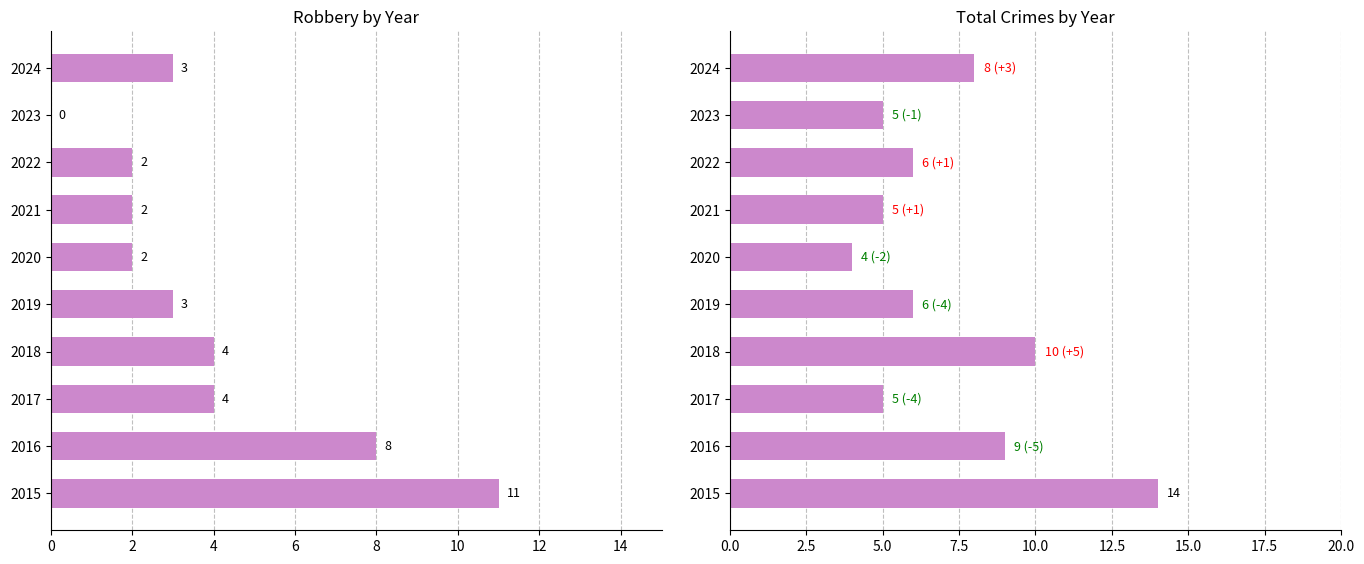

True or false: Robbery has a value of 2 at 2017.

False